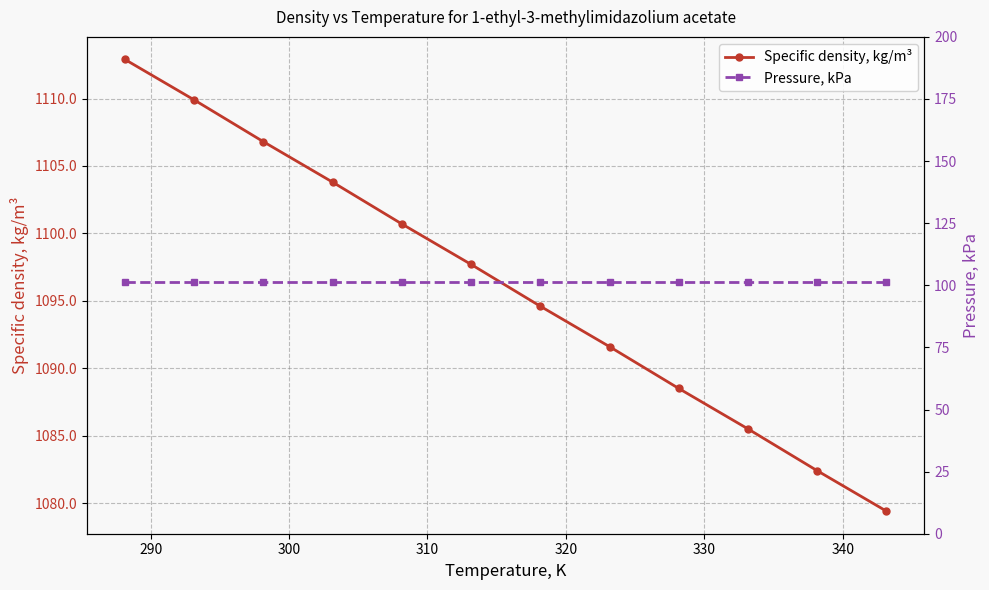

True or false: Specific density, kg/m³ has more than 0 points higher than both neighbors.

False